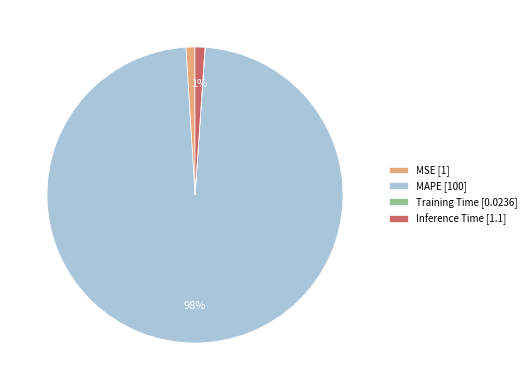

Is it true that MAPE [100] is 98% of the pie?

True